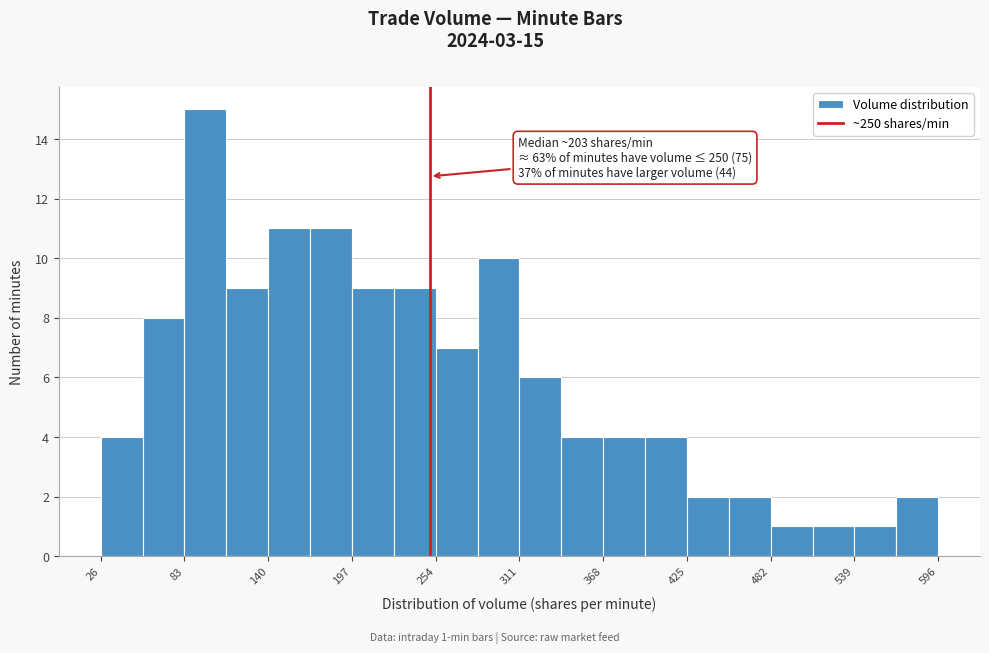

Read against the x-axis, roughly where is the centre of the tallest bar?

100